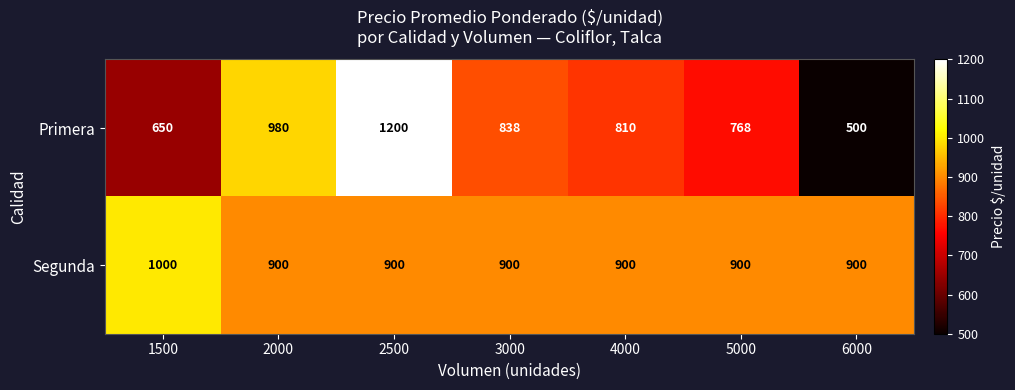

List the series in order of their peak value, highest first.

Primera, Segunda